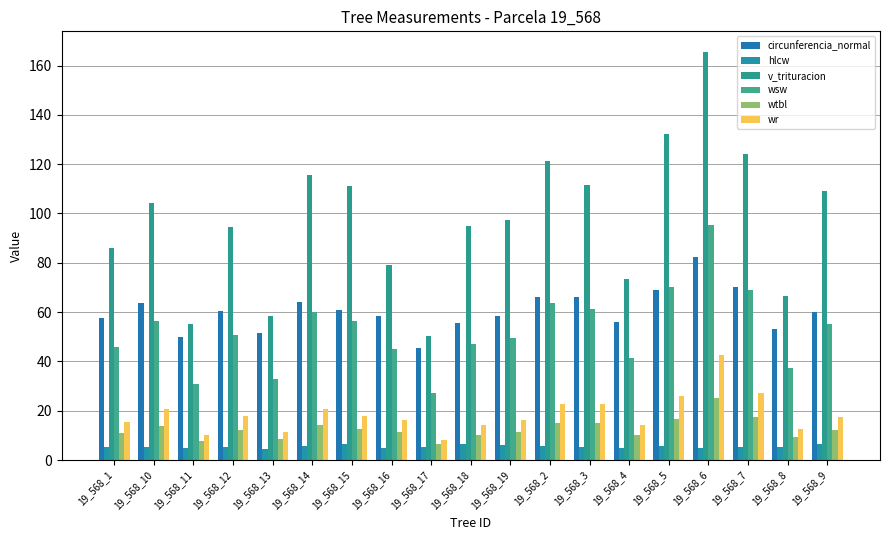

List the series in order of their peak value, lowest first.

hlcw, wtbl, wr, circunferencia_normal, wsw, v_trituracion